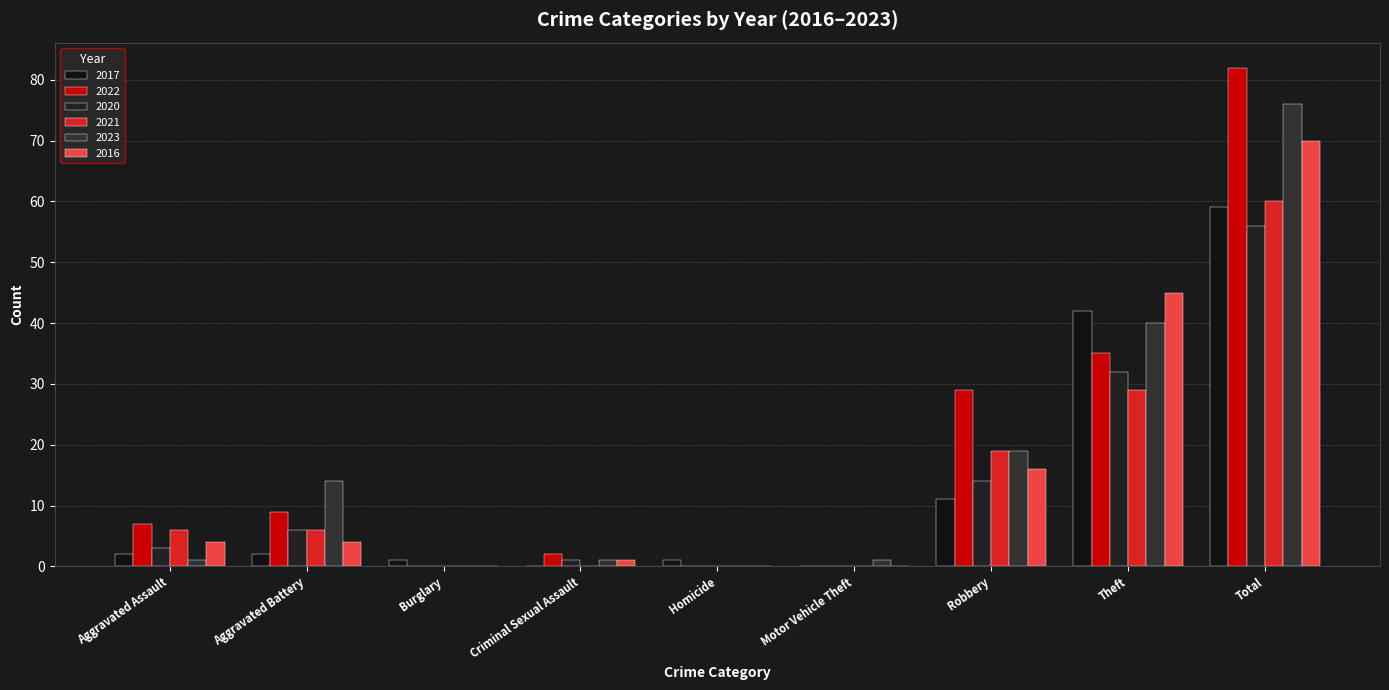

What are all the series names shown in the legend?

2017, 2022, 2020, 2021, 2023, 2016